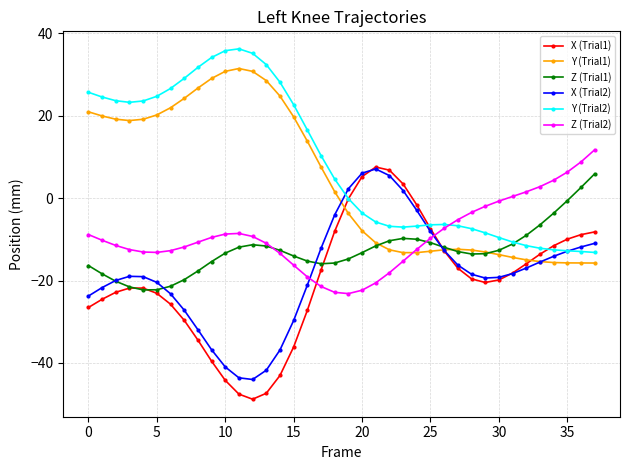

What is the minimum value for Y (Trial2)?

-13.2